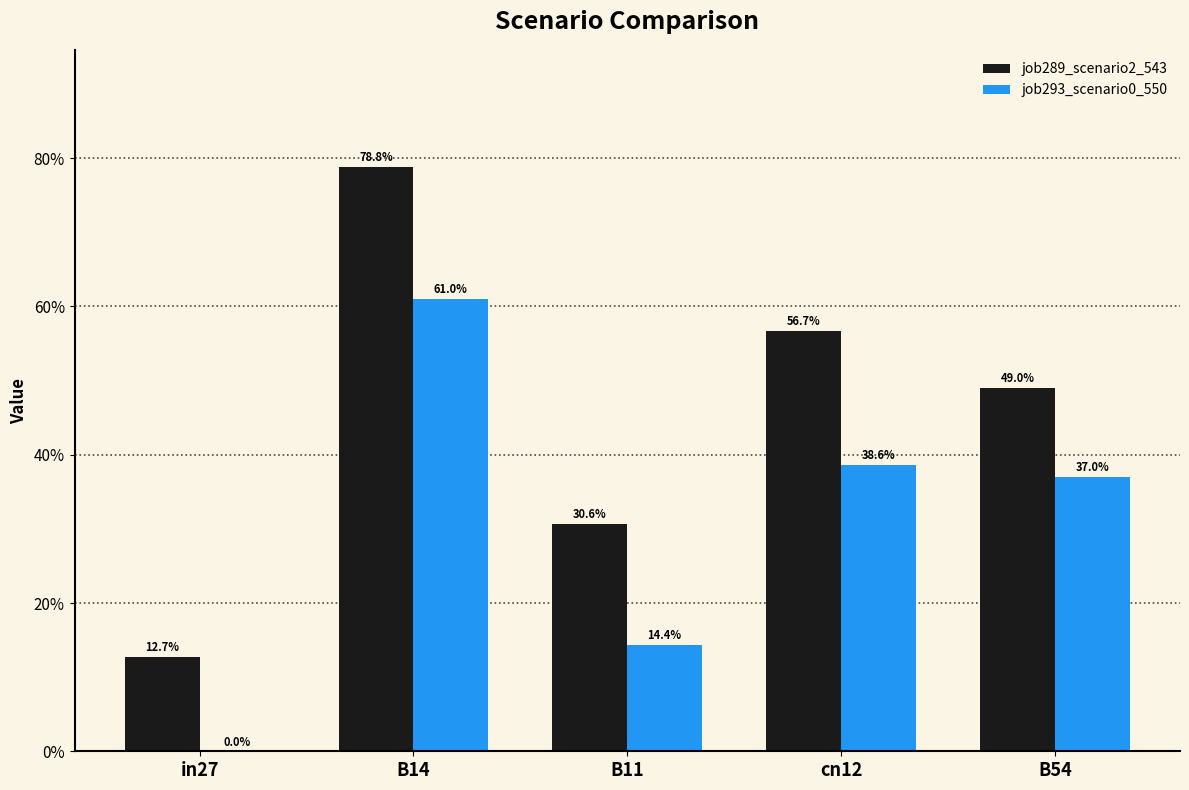

What are all the series names shown in the legend?

job289_scenario2_543, job293_scenario0_550